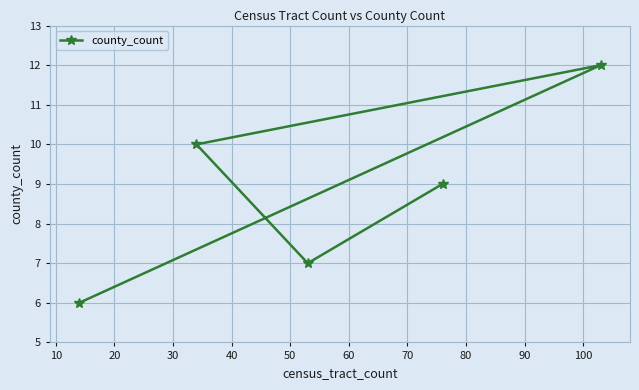

What is the smallest value displayed?

6